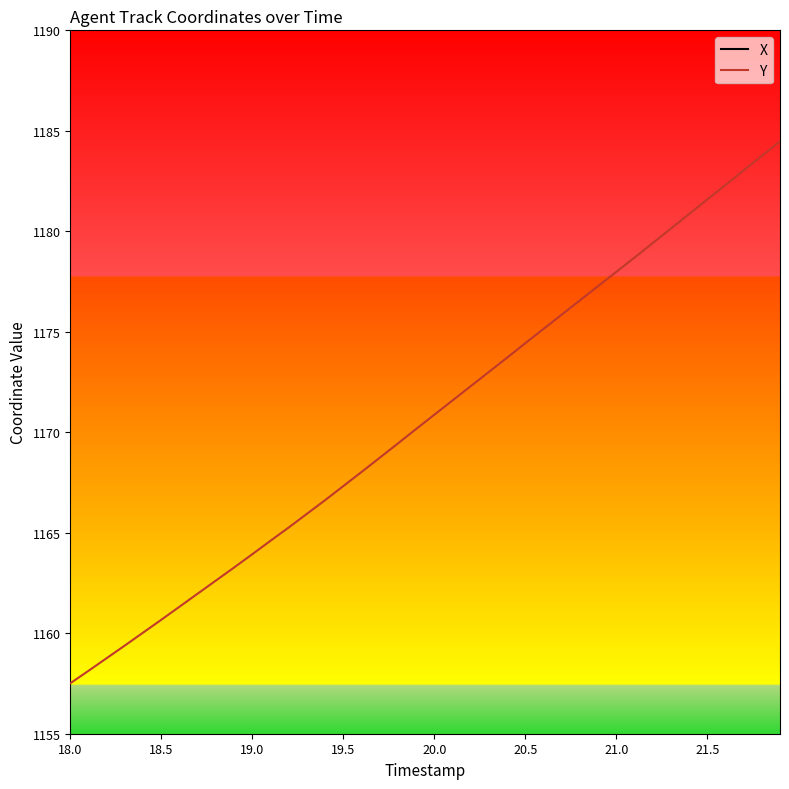

What are all the series names shown in the legend?

X, Y